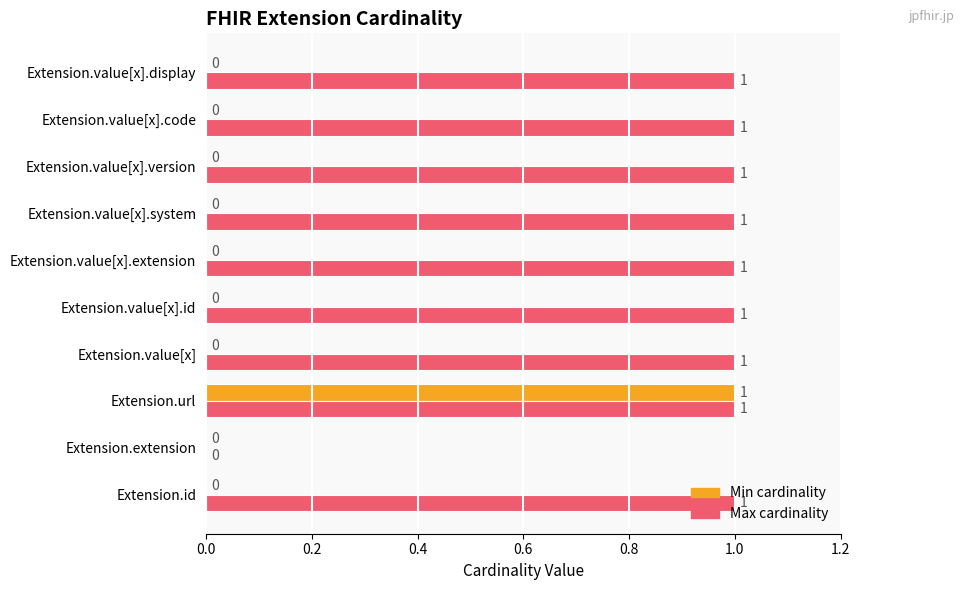

True or false: Max cardinality has a value of 1 at Extension.value[x].

True